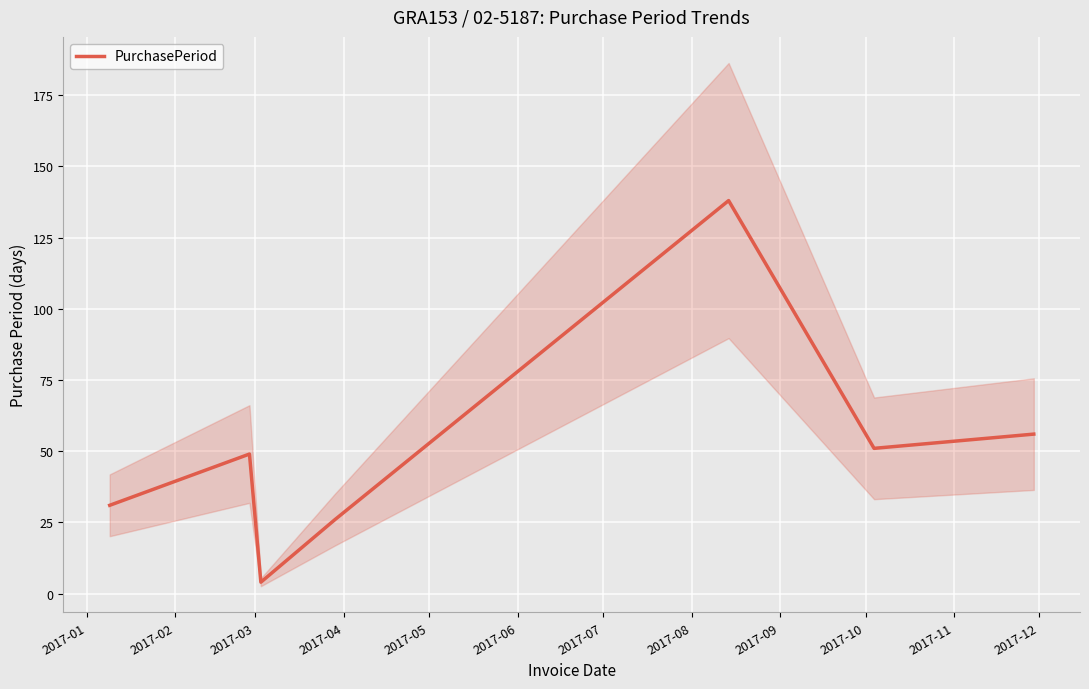

The value at 2017-01 is 54. True or false?

False